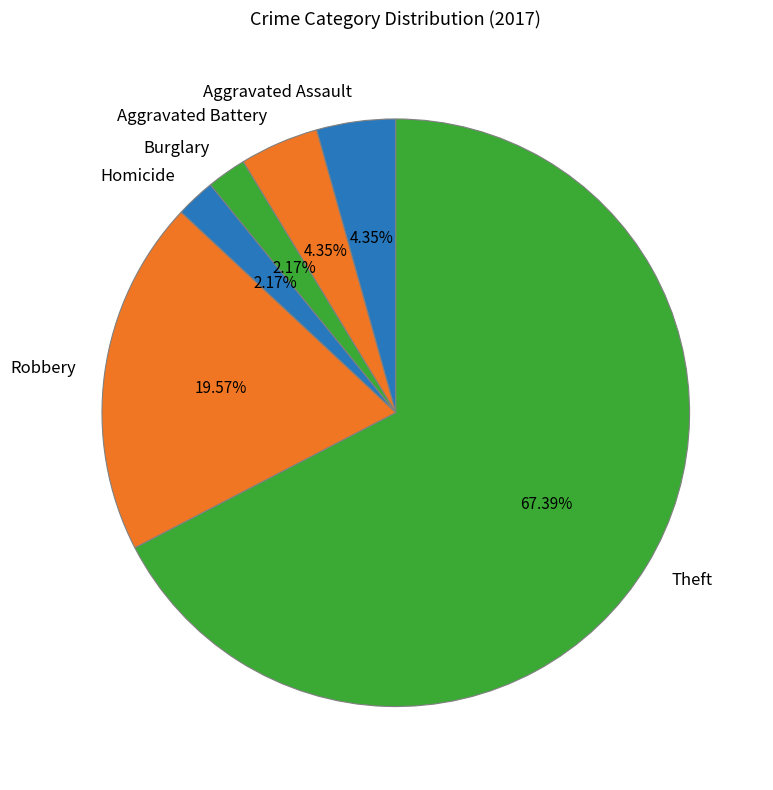

What is the largest slice in the pie chart?

Theft